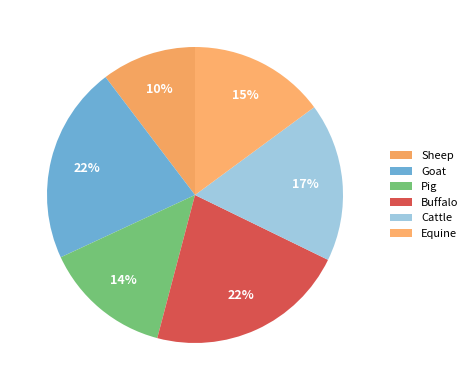

How many segments does this pie chart have?

6